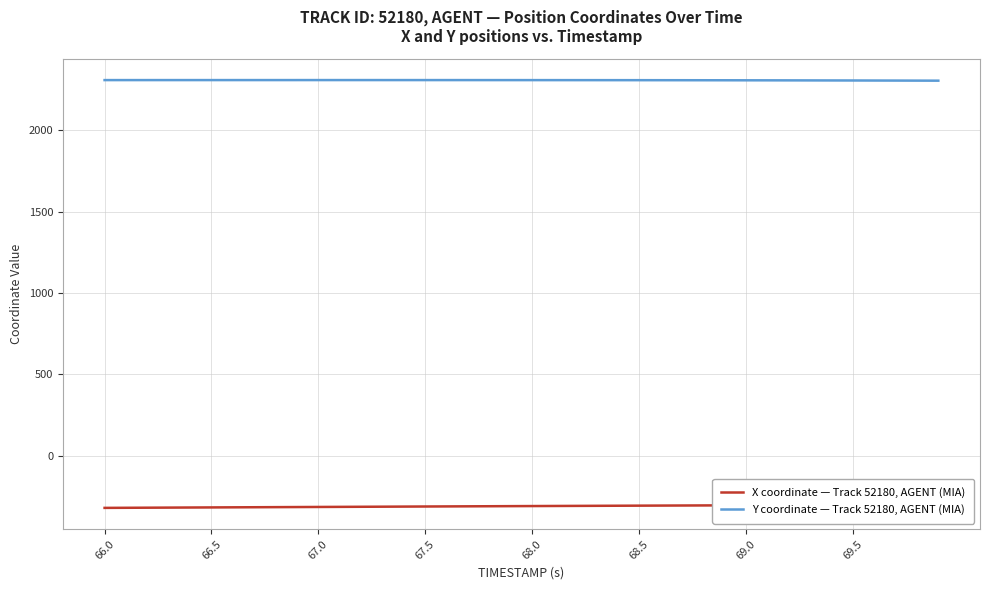

Reading right to left, what are all the values shown in this chart?

X coordinate — Track 52180, AGENT (MIA): -299.6	-299.9	-300.2	-300.5	-300.8	-301.2	-301.6	-301.9	-302.3	-302.8	-303.2	-303.6	-304.1	-304.5	-305.0	-305.5	-305.9	-306.4	-306.9	-307.5	-308.0	-308.5	-309.1	-309.6	-310.2	-310.7	-311.3	-311.9	-312.4	-313.0	-313.6	-314.1	-314.7	-315.2	-315.8	-316.4	-316.9	-317.5	-318.1	-318.6
Y coordinate — Track 52180, AGENT (MIA): 2303.1	2303.4	2303.7	2304.0	2304.3	2304.5	2304.8	2305.0	2305.2	2305.4	2305.6	2305.8	2305.9	2306.0	2306.1	2306.2	2306.3	2306.4	2306.5	2306.5	2306.6	2306.6	2306.7	2306.7	2306.7	2306.8	2306.8	2306.8	2306.8	2306.8	2306.8	2306.8	2306.7	2306.7	2306.7	2306.7	2306.7	2306.7	2306.7	2306.6